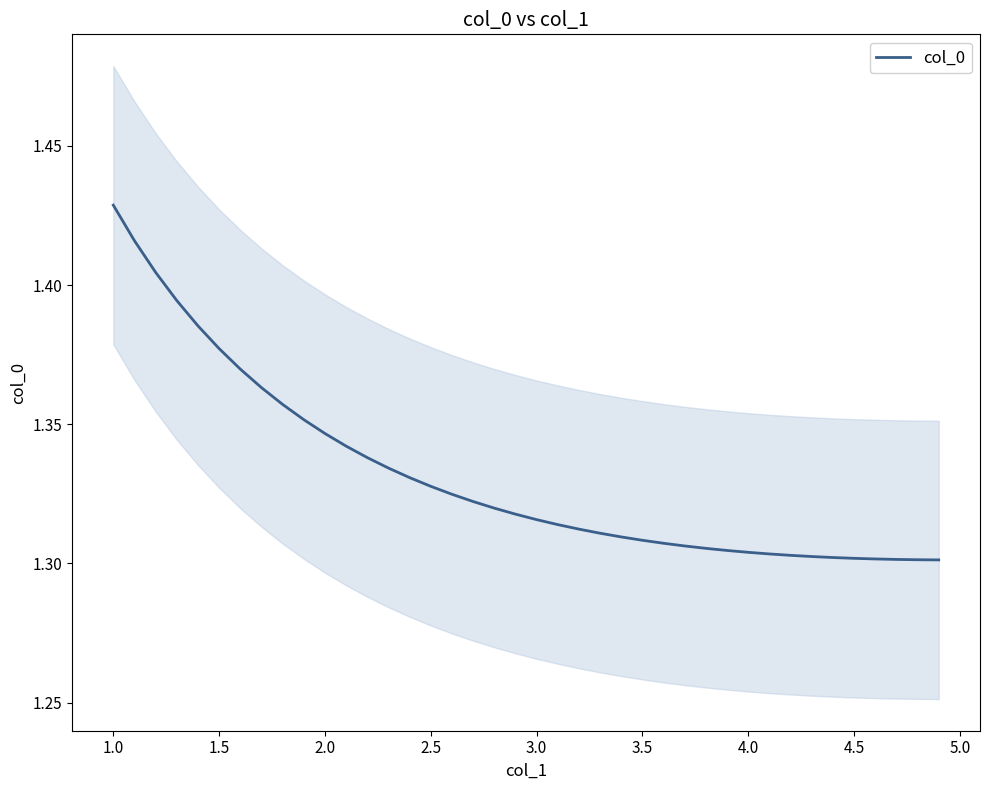

Does the chart display data point markers on the line(s)?

No